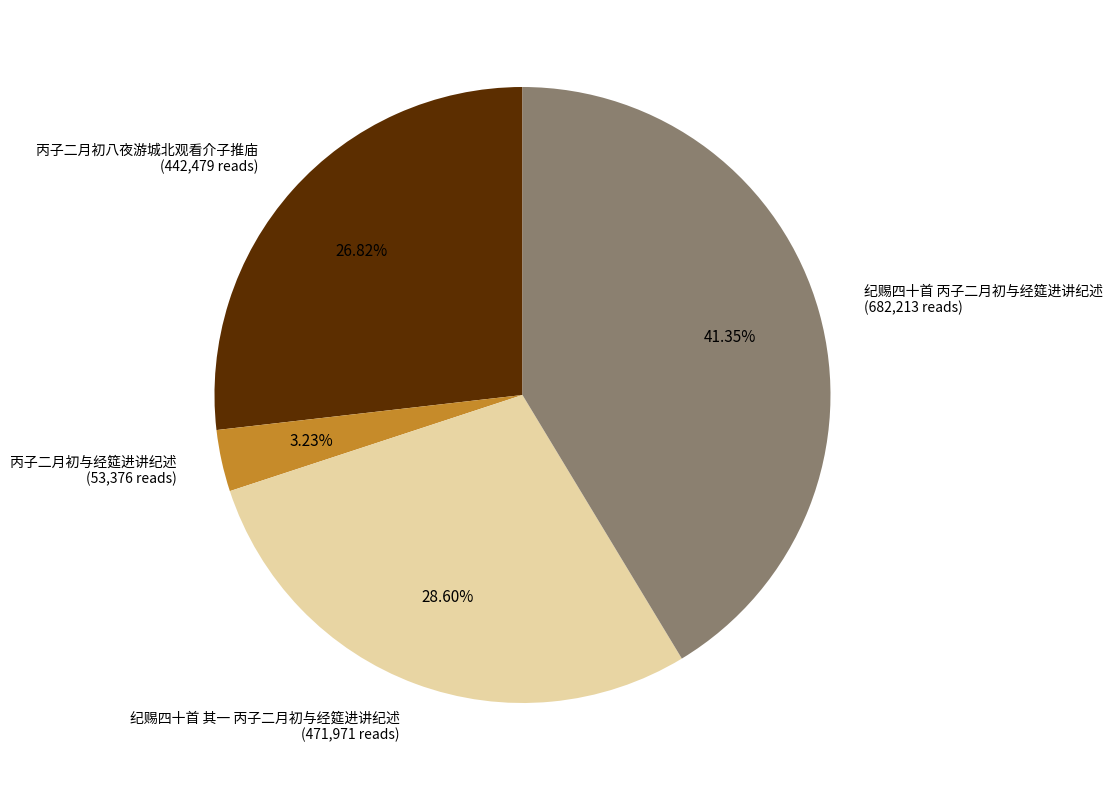

Is there any slice that represents more than half of the pie?

No